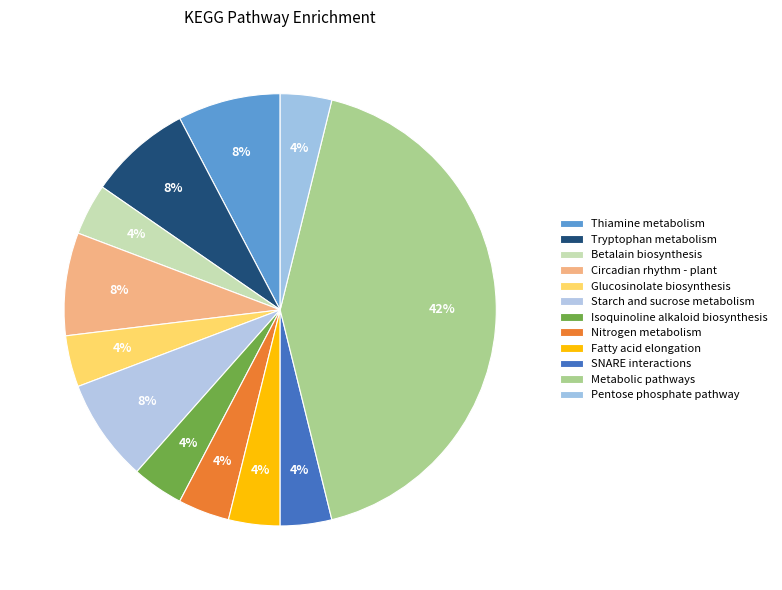

Between Thiamine metabolism and Starch and sucrose metabolism, which is larger?

Thiamine metabolism